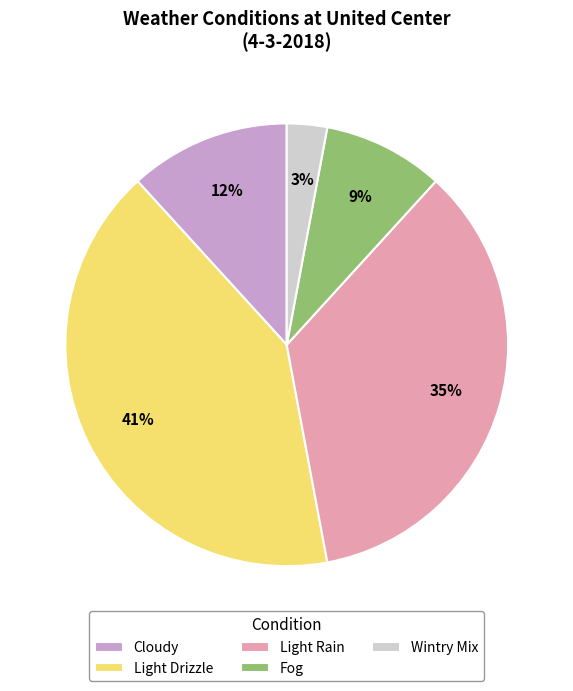

Which category has the smallest portion of the pie?

Wintry Mix